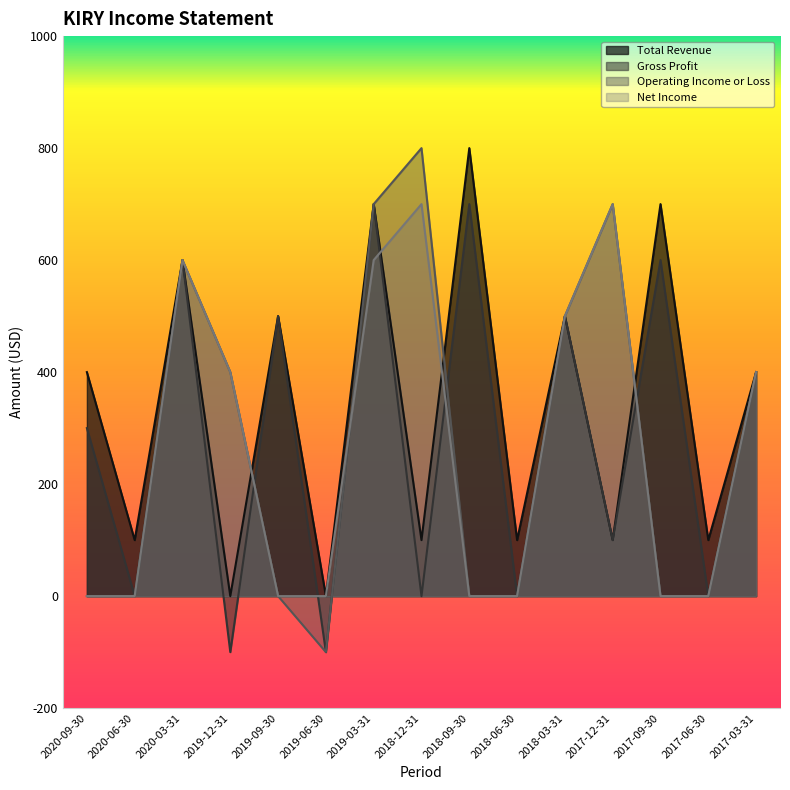

Between 2020-06-30 and 2017-09-30, which is larger?

2017-09-30